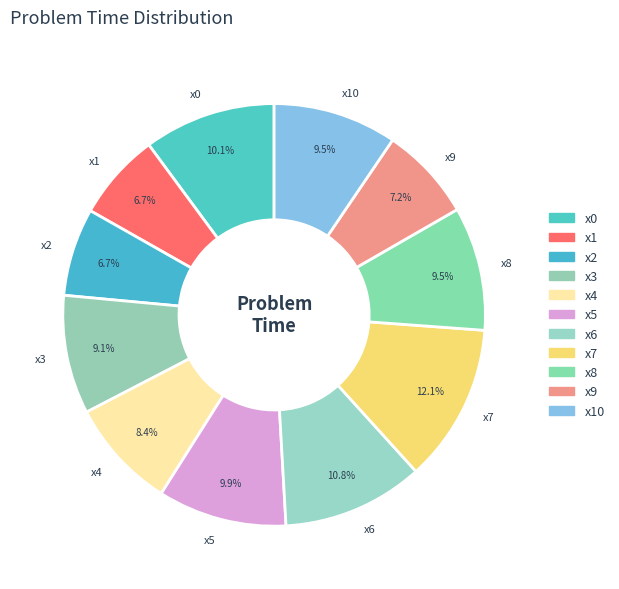

Does x6 represent more than half of the total?

No